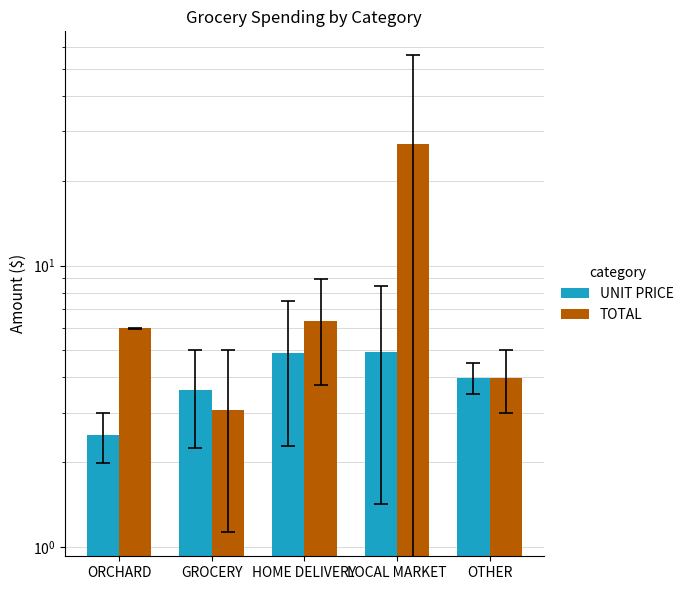

Which has a higher value, HOME DELIVERY or OTHER?

HOME DELIVERY